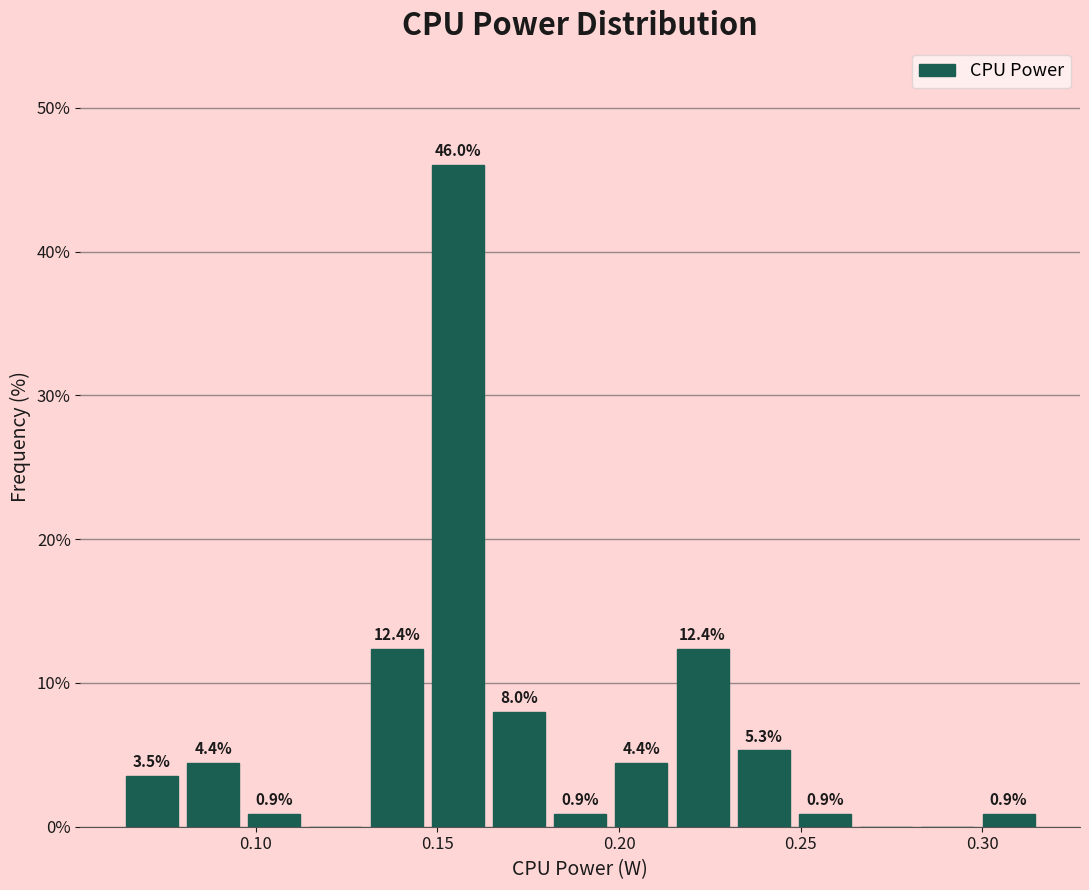

Read against the x-axis, roughly where is the centre of the tallest bar?

0.155